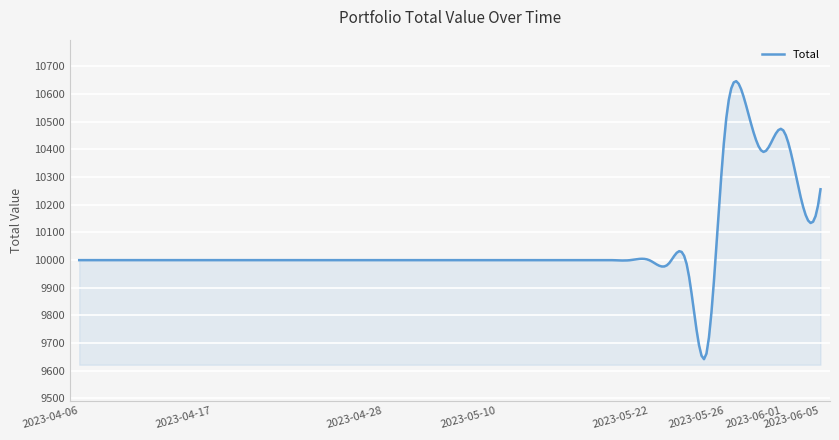

What is the minimum value shown in the chart?

9642.0